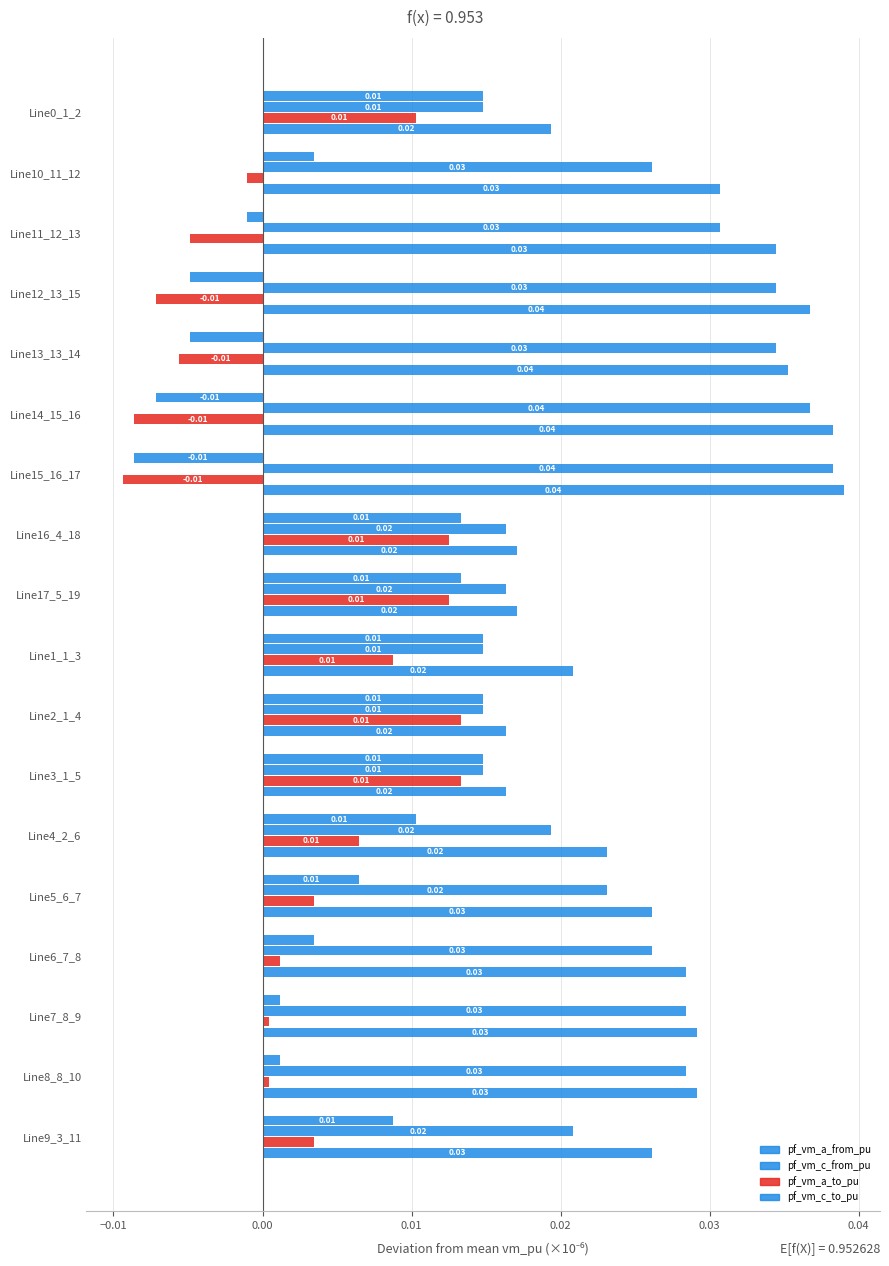

How many distinct data groups are displayed?

4